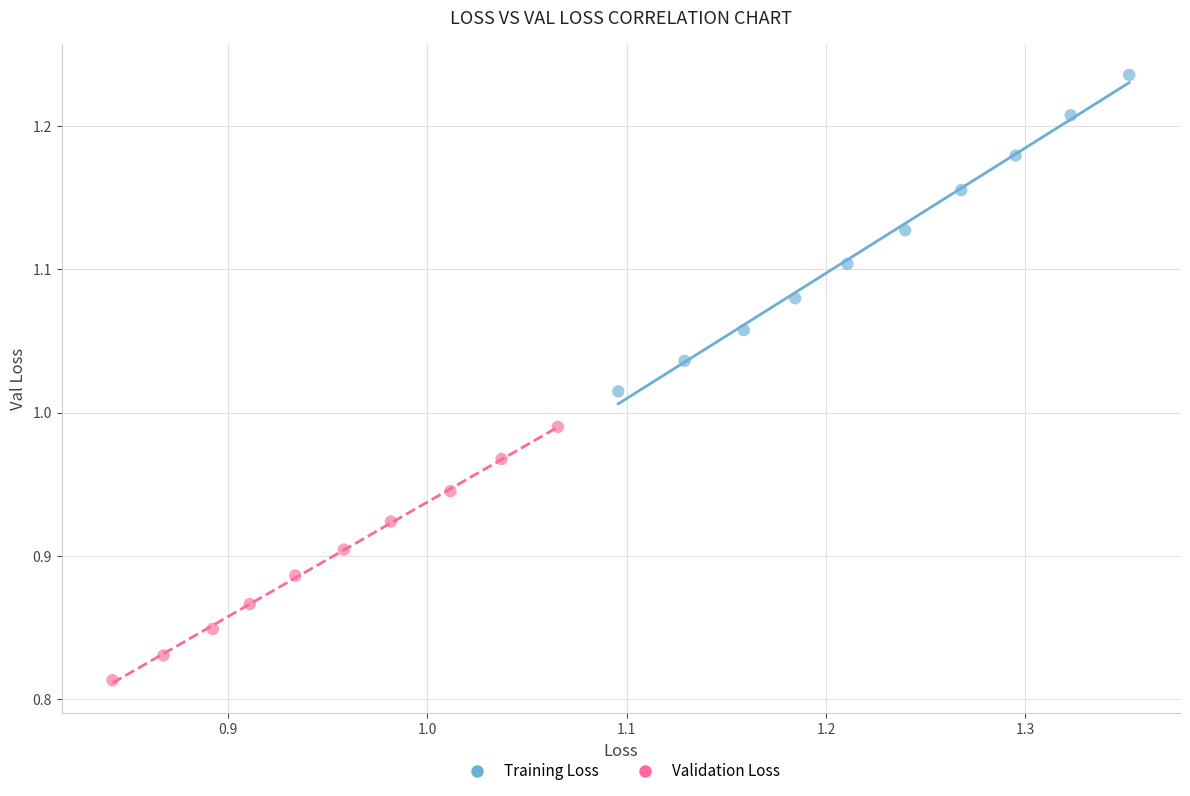

Which series reaches the maximum Y coordinate?

Training Loss